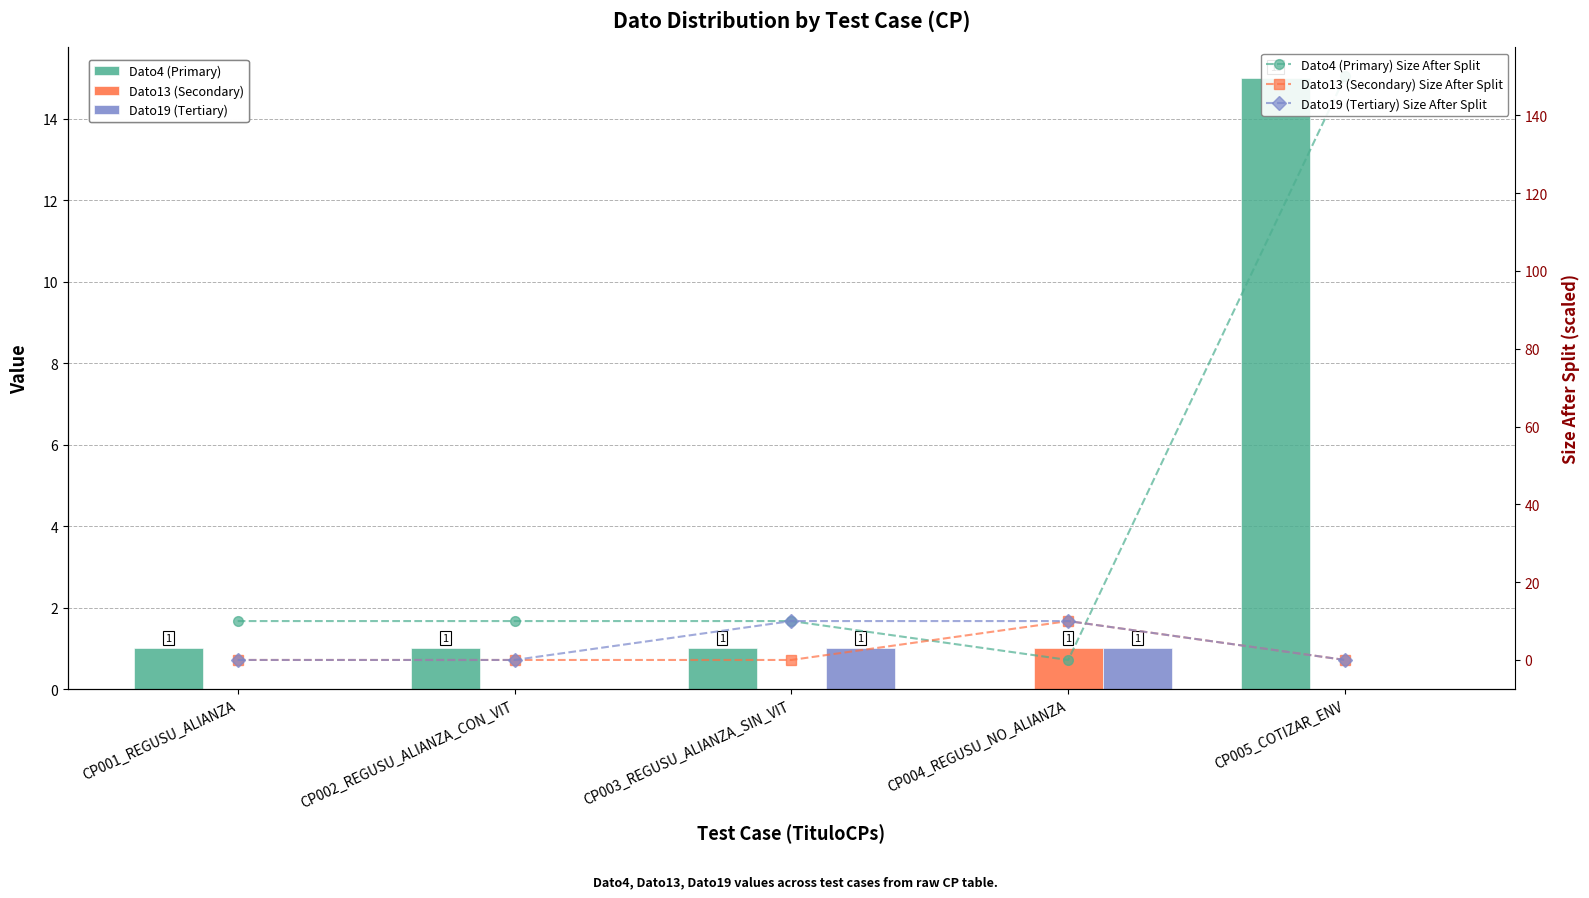

What are all the series names shown in the legend?

Dato4 (Primary), Dato13 (Secondary), Dato19 (Tertiary), Dato4 (Primary) Size After Split, Dato13 (Secondary) Size After Split, Dato19 (Tertiary) Size After Split